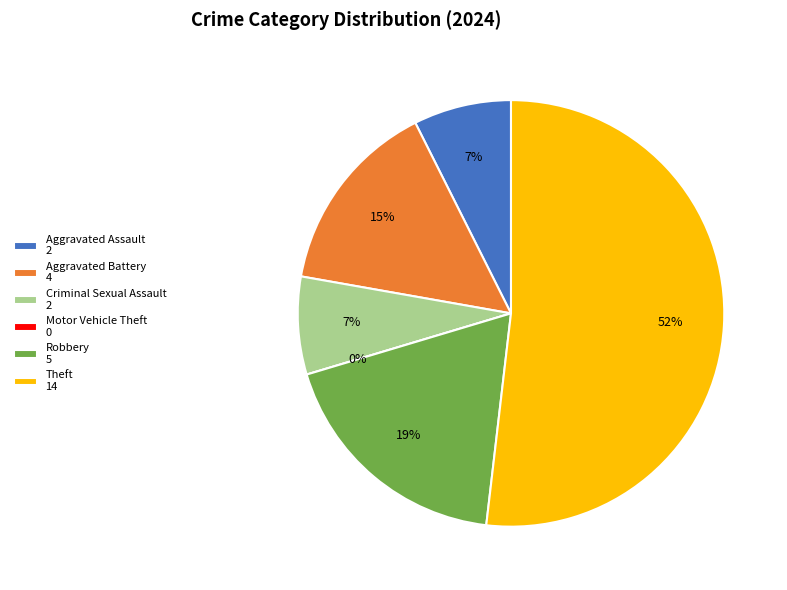

Does any single category account for the majority?

Yes